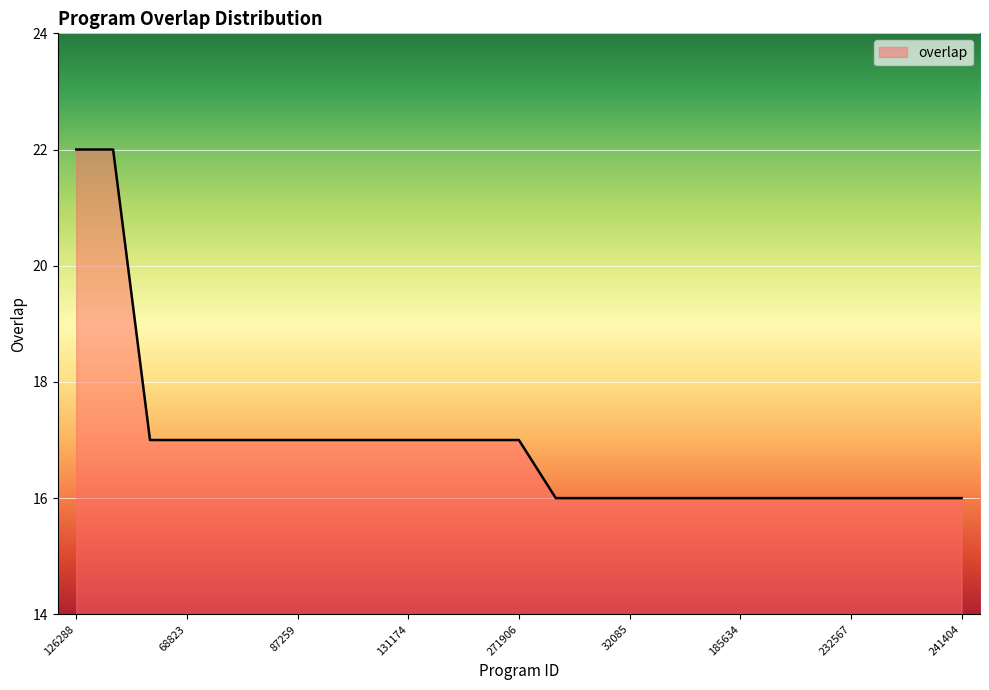

What is the difference between the maximum and minimum values?

6